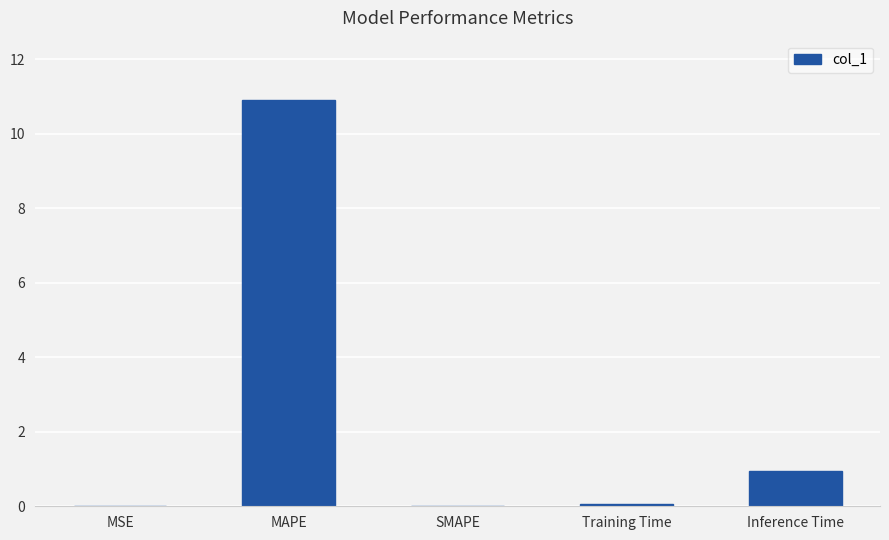

What is the change in value from SMAPE to Inference Time?

+0.9